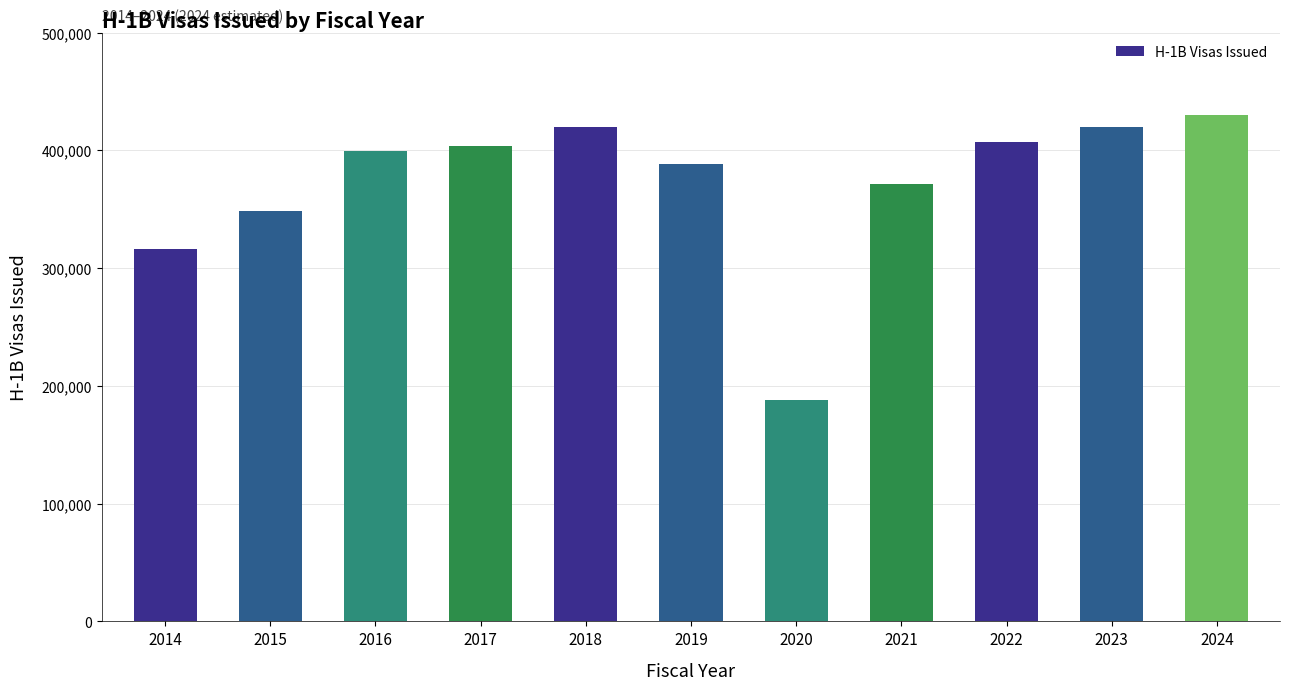

What is the minimum value shown in the chart?

188123